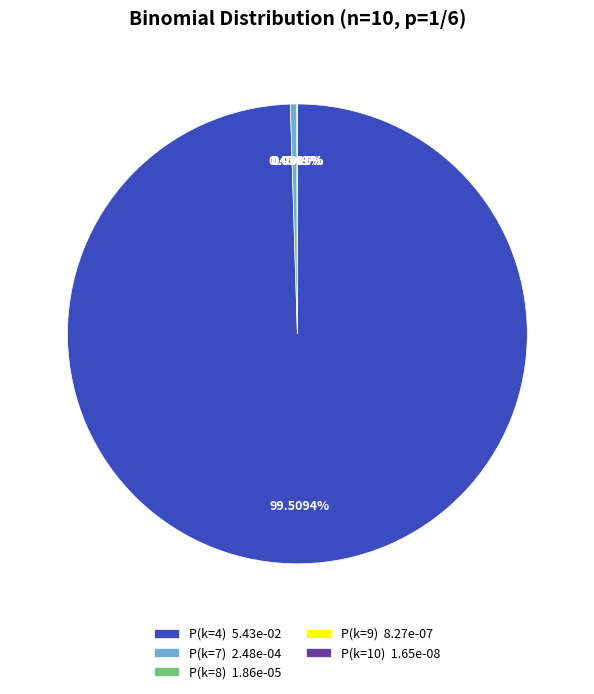

Is there a majority slice in this chart?

Yes